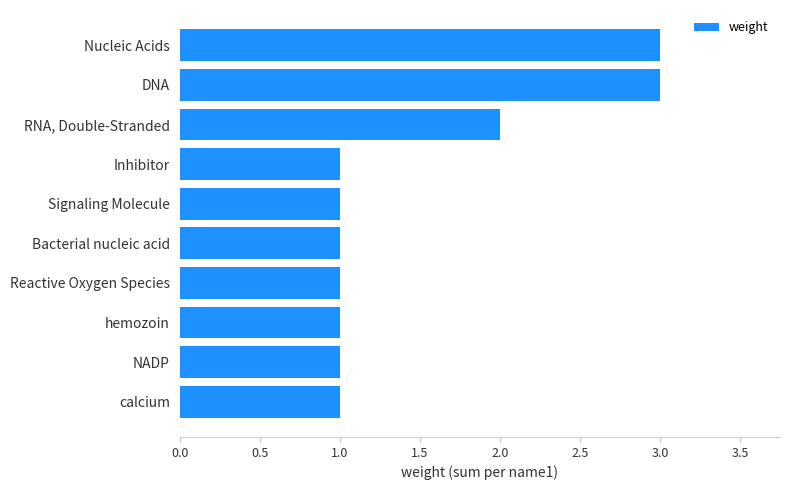

Reading bottom to top, extract all data points from this chart.

1	1	1	1	1	1	1	2	3	3